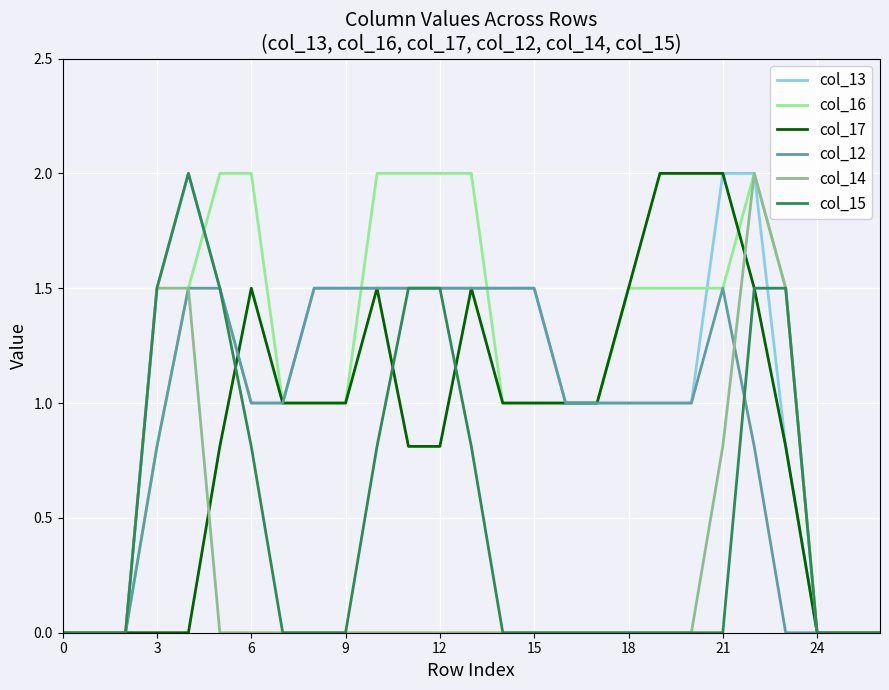

What is the maximum value for col_13?

2.0